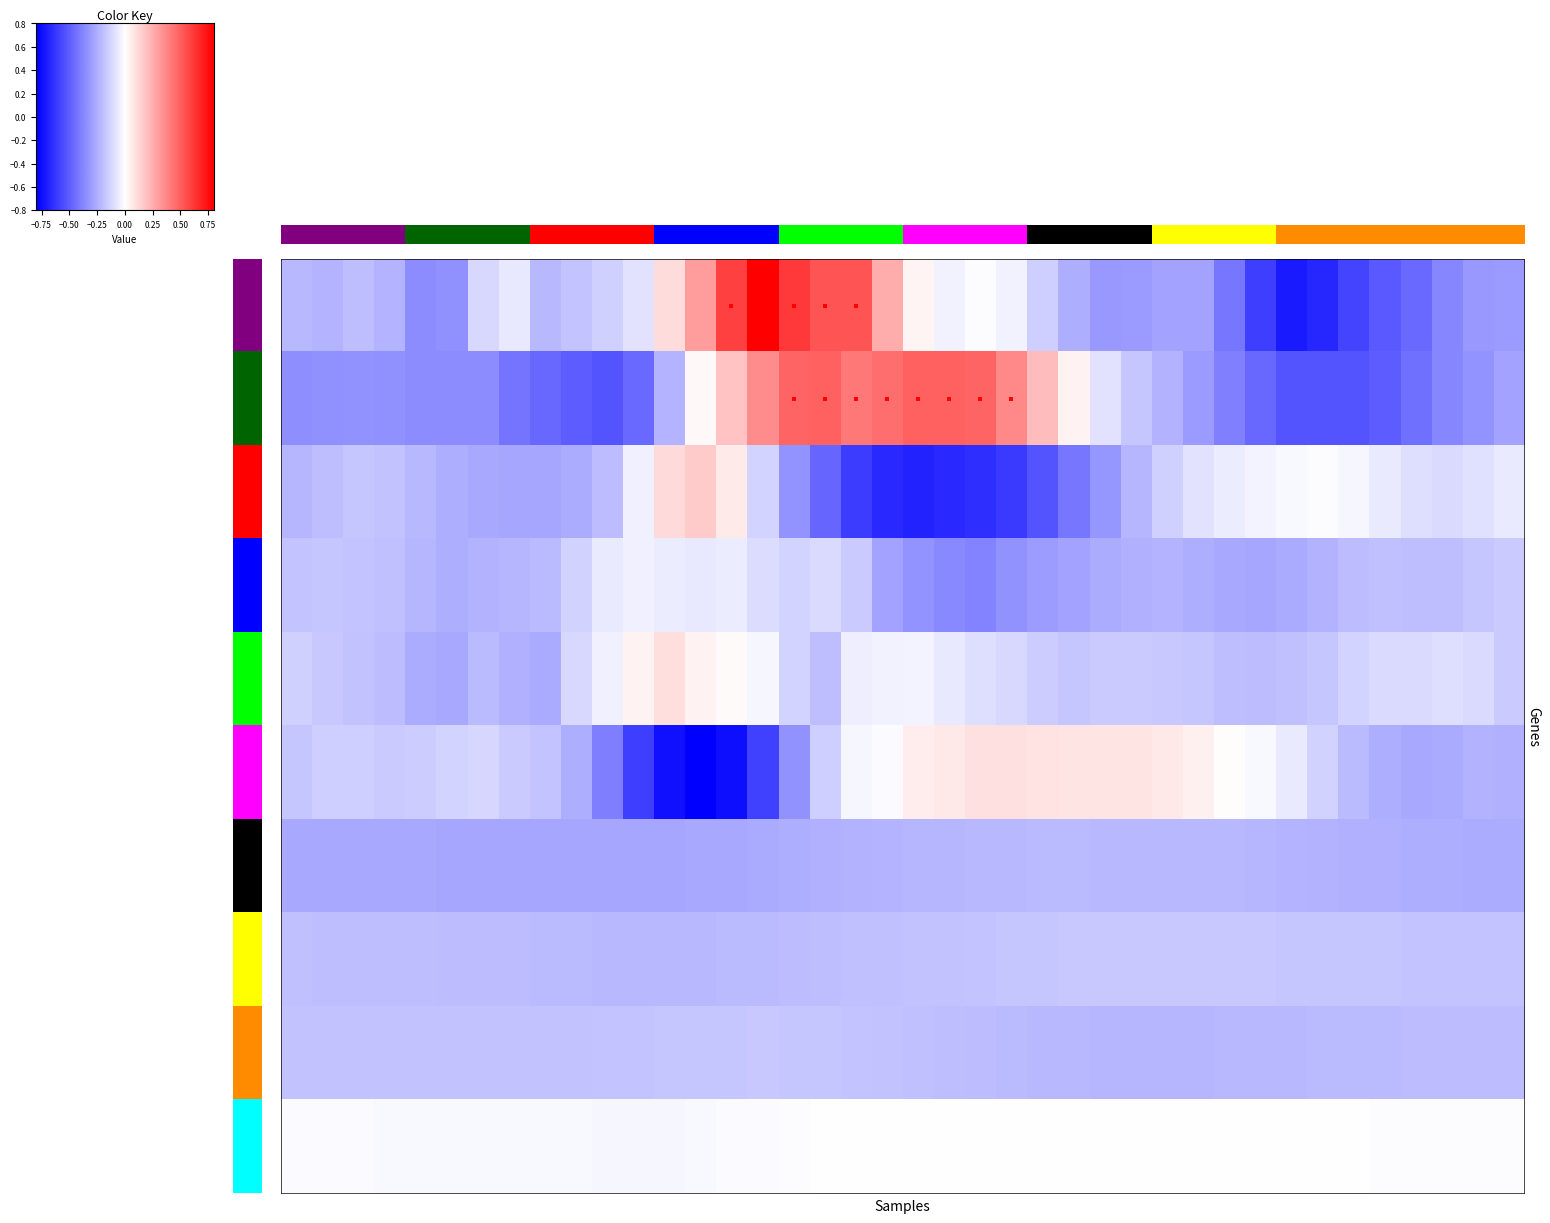

At how many categories does at least one series exceed -2?

40